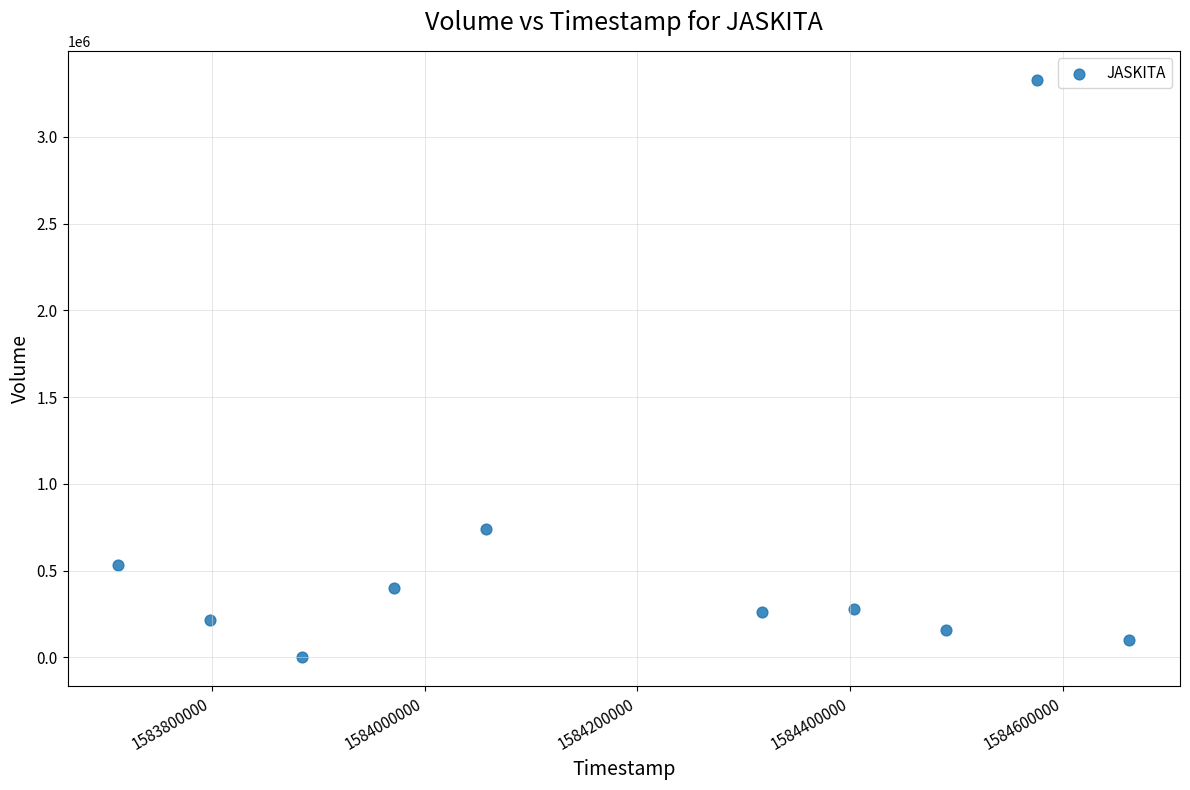

What Y value in the scatter plot is closest to 1664400?

741000